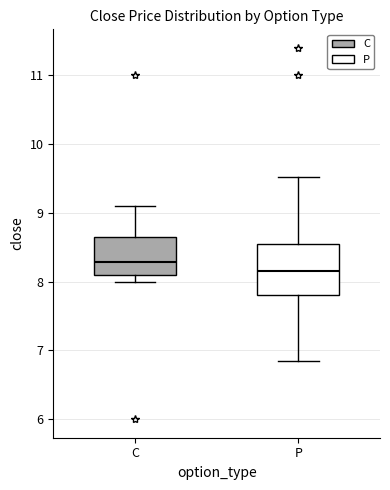

Where is the lower edge of the box for C on the y-axis? The values are not printed on the chart, so give them approximately, as read against the axis.

8.1